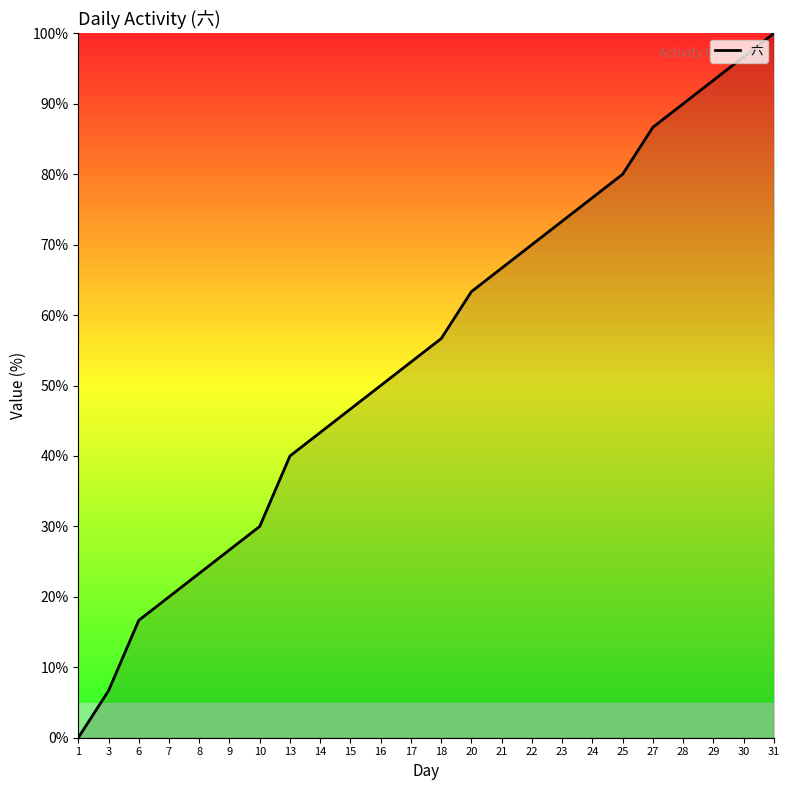

Reading right to left, extract all data points from this chart.

100.0	96.7	93.3	90.0	86.7	80.0	76.7	73.3	70.0	66.7	63.3	56.7	53.3	50.0	46.7	43.3	40.0	30.0	26.7	23.3	20.0	16.7	6.7	0.0